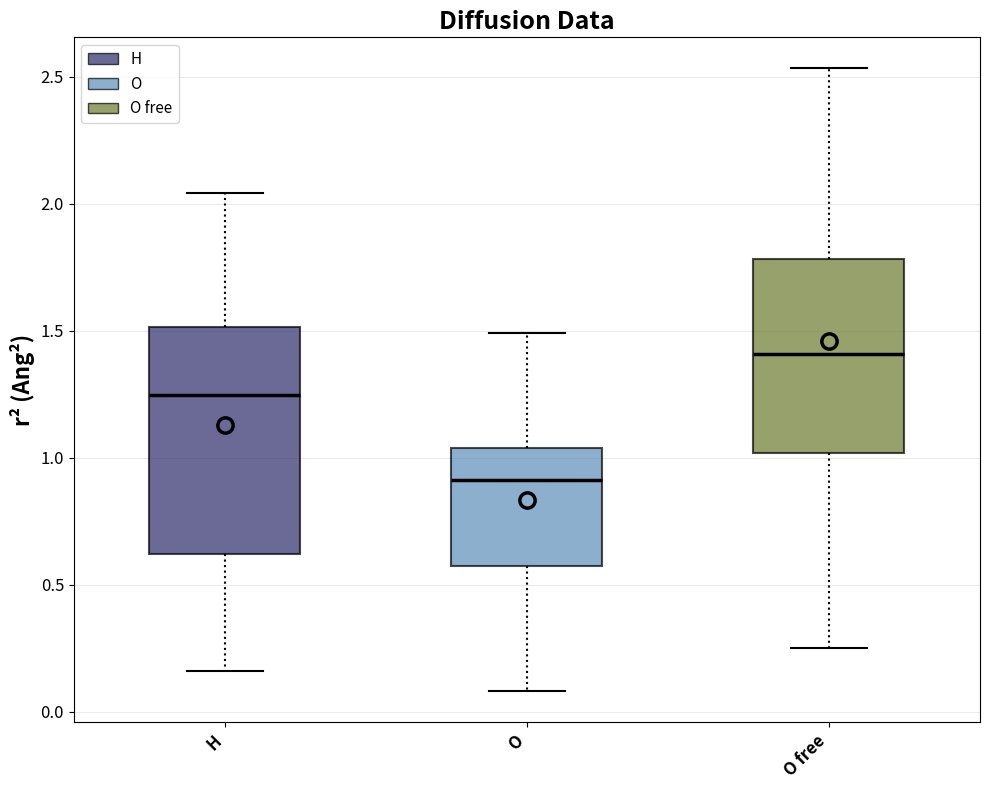

Comparing the boxes themselves (not the whiskers), which one is the tallest?

H